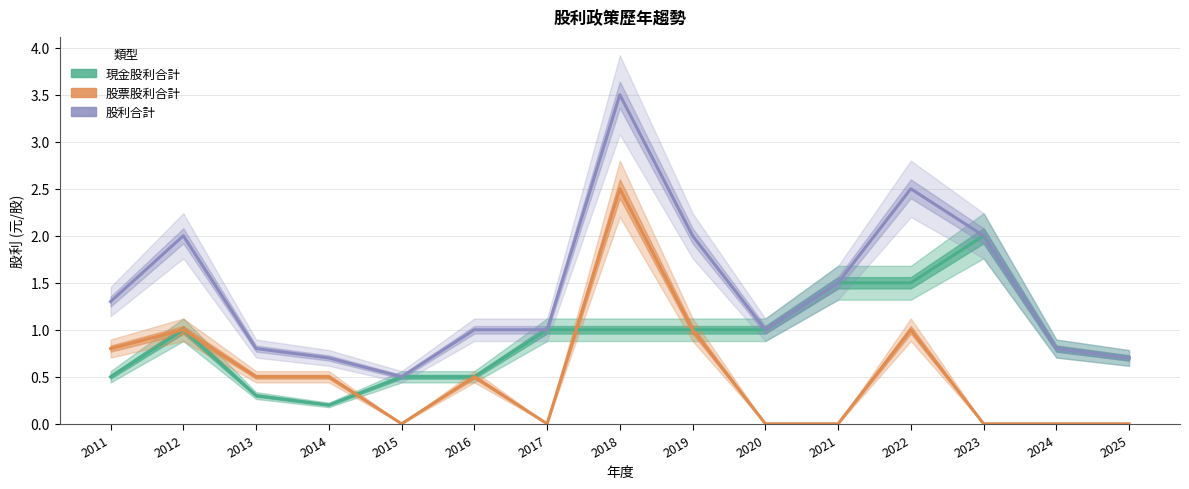

How many lines are shown in the chart?

3